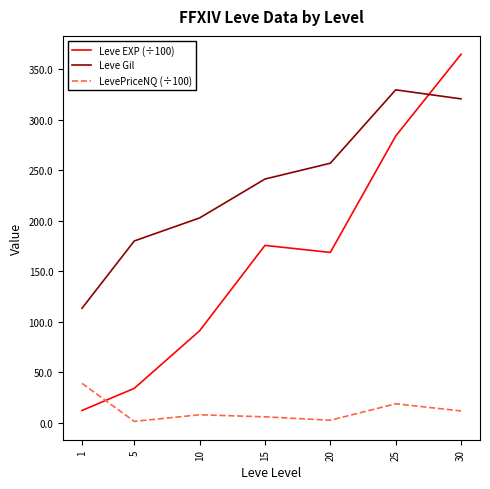

True or false: LevePriceNQ (÷100) and Leve Gil intersect in this chart.

False